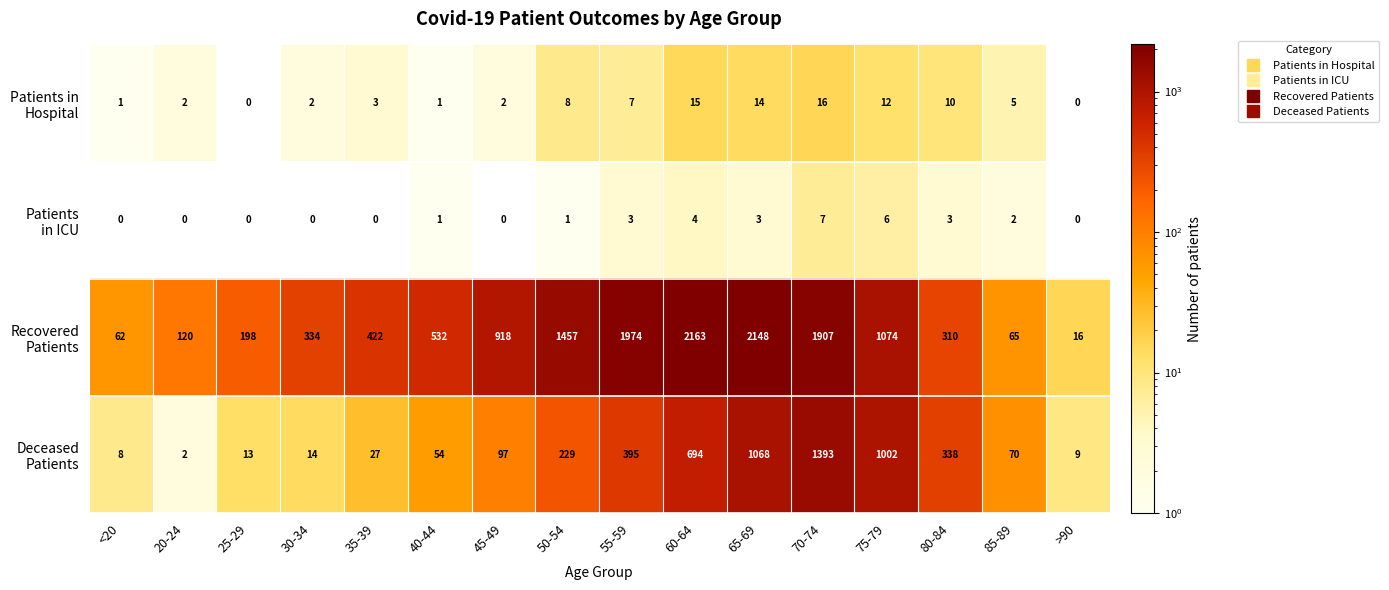

What is the greatest value displayed?

2163